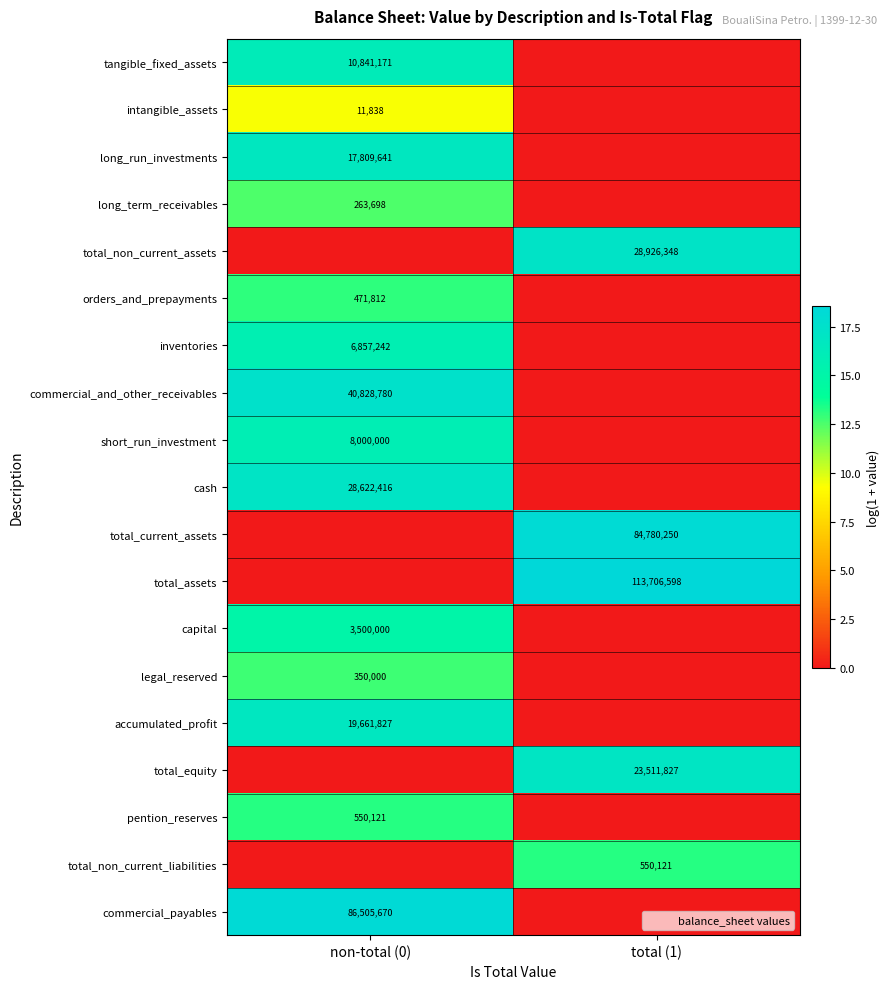

At how many categories does at least one series exceed 14?

2